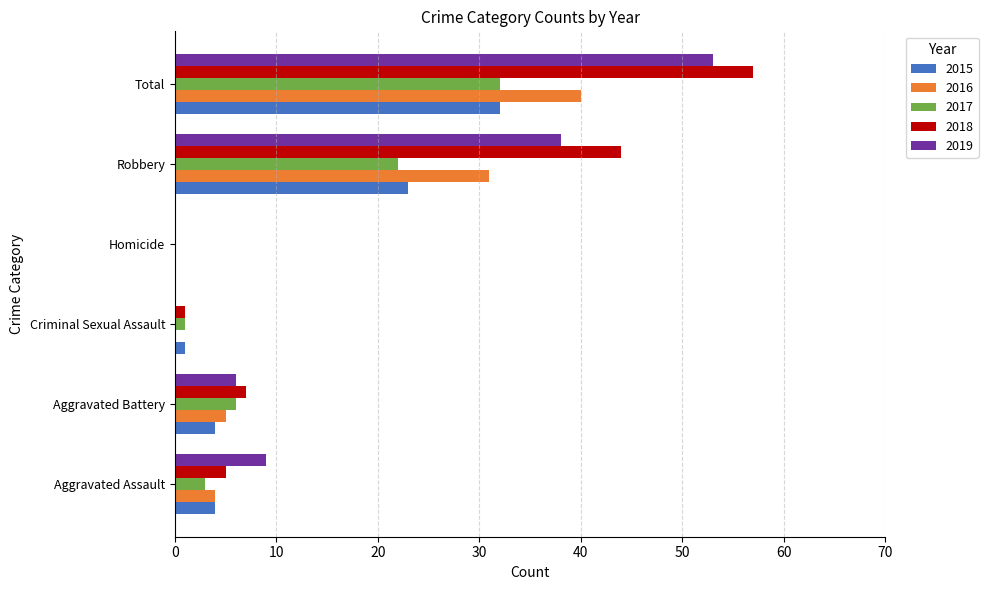

What is the total value across all series at Total?

214